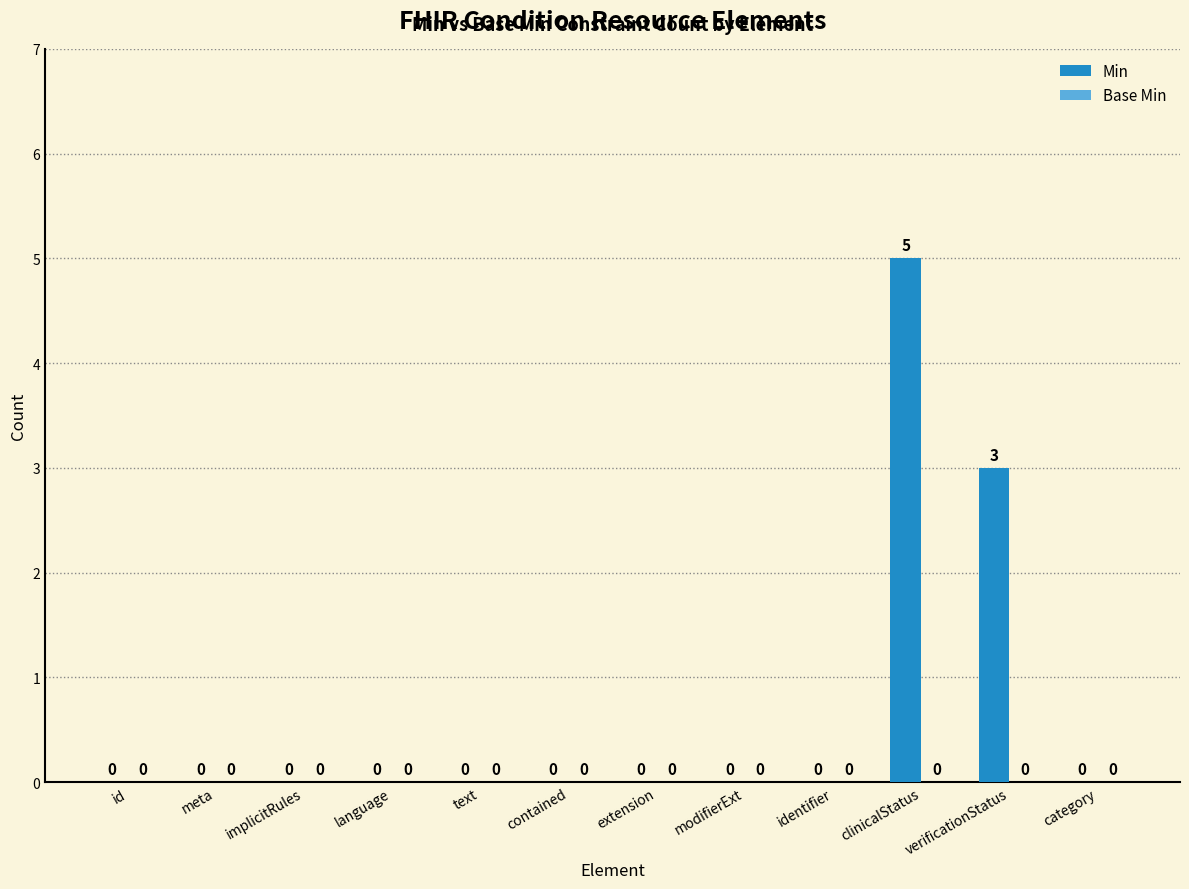

Where is the data nearest to the value 2?

verificationStatus